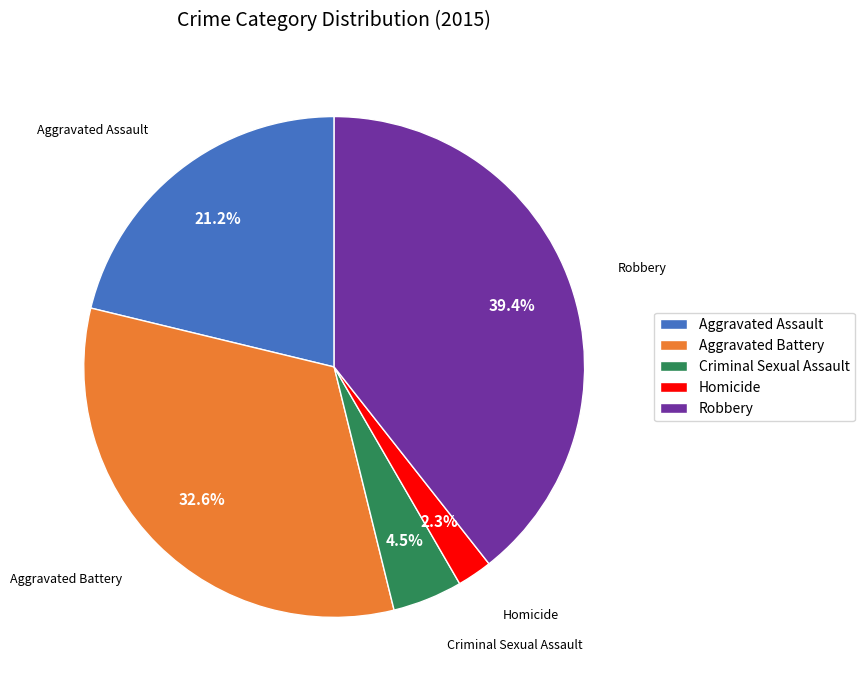

Which category has the biggest portion of the pie?

Robbery